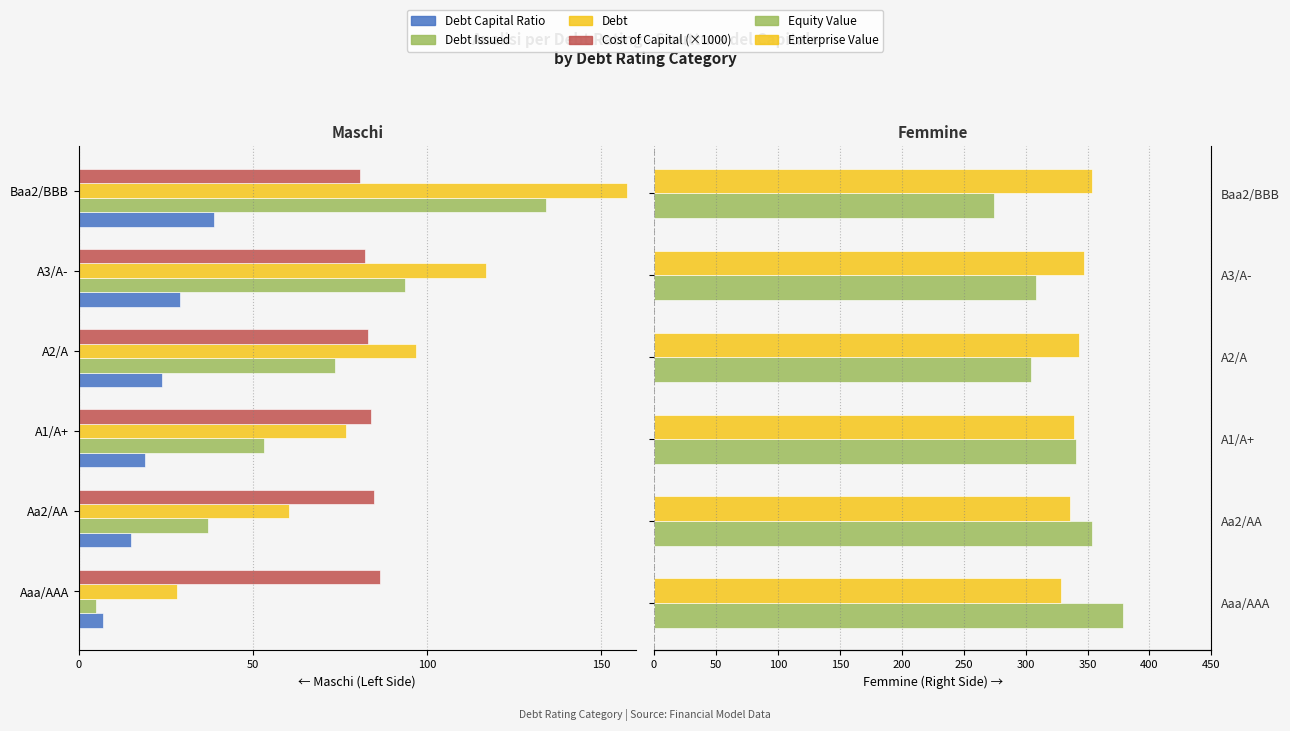

Reading right to left, transcribe all the data shown in this chart.

Debt Capital Ratio: -39.0	-29.0	-24.0	-19.0	-15.0	-7.0
Debt Issued: -134.1	-93.7	-73.5	-53.4	-37.2	-4.9
Debt: -157.4	-117.0	-96.8	-76.7	-60.5	-28.2
Cost of Capital (×1000): -80.9	-82.3	-83.1	-84.1	-84.8	-86.5
Equity Value: 274.2	308.1	304.4	340.4	353.5	378.4
Enterprise Value: 353.7	347.3	343.4	339.2	336.2	328.8